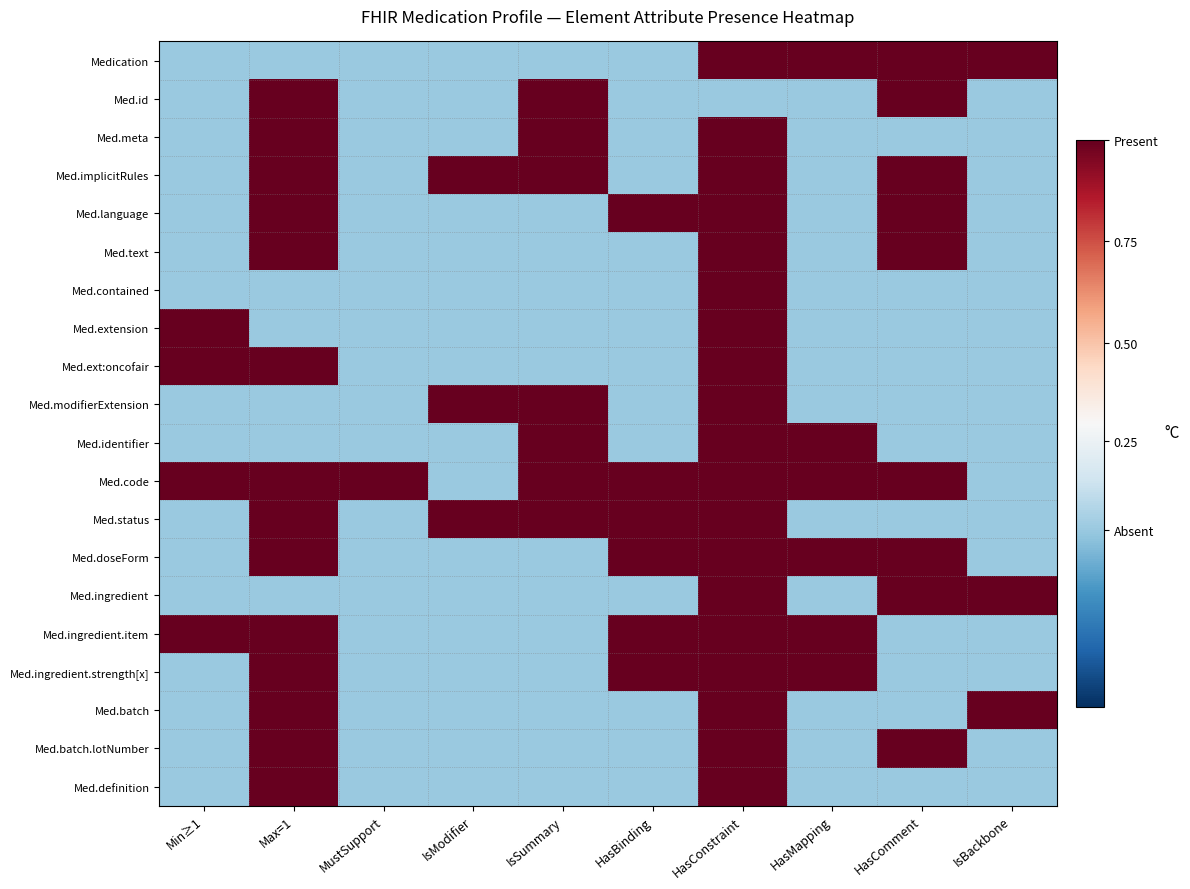

Reading left to right, what are all the values shown in this chart?

Medication: Min≥1=0	Max=1=0	MustSupport=0	IsModifier=0	IsSummary=0	HasBinding=0	HasConstraint=1	HasMapping=1	HasComment=1	IsBackbone=1
Med.id: Min≥1=0	Max=1=1	MustSupport=0	IsModifier=0	IsSummary=1	HasBinding=0	HasConstraint=0	HasMapping=0	HasComment=1	IsBackbone=0
Med.meta: Min≥1=0	Max=1=1	MustSupport=0	IsModifier=0	IsSummary=1	HasBinding=0	HasConstraint=1	HasMapping=0	HasComment=0	IsBackbone=0
Med.implicitRules: Min≥1=0	Max=1=1	MustSupport=0	IsModifier=1	IsSummary=1	HasBinding=0	HasConstraint=1	HasMapping=0	HasComment=1	IsBackbone=0
Med.language: Min≥1=0	Max=1=1	MustSupport=0	IsModifier=0	IsSummary=0	HasBinding=1	HasConstraint=1	HasMapping=0	HasComment=1	IsBackbone=0
Med.text: Min≥1=0	Max=1=1	MustSupport=0	IsModifier=0	IsSummary=0	HasBinding=0	HasConstraint=1	HasMapping=0	HasComment=1	IsBackbone=0
Med.contained: Min≥1=0	Max=1=0	MustSupport=0	IsModifier=0	IsSummary=0	HasBinding=0	HasConstraint=1	HasMapping=0	HasComment=0	IsBackbone=0
Med.extension: Min≥1=1	Max=1=0	MustSupport=0	IsModifier=0	IsSummary=0	HasBinding=0	HasConstraint=1	HasMapping=0	HasComment=0	IsBackbone=0
Med.ext:oncofair: Min≥1=1	Max=1=1	MustSupport=0	IsModifier=0	IsSummary=0	HasBinding=0	HasConstraint=1	HasMapping=0	HasComment=0	IsBackbone=0
Med.modifierExtension: Min≥1=0	Max=1=0	MustSupport=0	IsModifier=1	IsSummary=1	HasBinding=0	HasConstraint=1	HasMapping=0	HasComment=0	IsBackbone=0
Med.identifier: Min≥1=0	Max=1=0	MustSupport=0	IsModifier=0	IsSummary=1	HasBinding=0	HasConstraint=1	HasMapping=1	HasComment=0	IsBackbone=0
Med.code: Min≥1=1	Max=1=1	MustSupport=1	IsModifier=0	IsSummary=1	HasBinding=1	HasConstraint=1	HasMapping=1	HasComment=1	IsBackbone=0
Med.status: Min≥1=0	Max=1=1	MustSupport=0	IsModifier=1	IsSummary=1	HasBinding=1	HasConstraint=1	HasMapping=0	HasComment=0	IsBackbone=0
Med.doseForm: Min≥1=0	Max=1=1	MustSupport=0	IsModifier=0	IsSummary=0	HasBinding=1	HasConstraint=1	HasMapping=1	HasComment=1	IsBackbone=0
Med.ingredient: Min≥1=0	Max=1=0	MustSupport=0	IsModifier=0	IsSummary=0	HasBinding=0	HasConstraint=1	HasMapping=0	HasComment=1	IsBackbone=1
Med.ingredient.item: Min≥1=1	Max=1=1	MustSupport=0	IsModifier=0	IsSummary=0	HasBinding=1	HasConstraint=1	HasMapping=1	HasComment=0	IsBackbone=0
Med.ingredient.strength[x]: Min≥1=0	Max=1=1	MustSupport=0	IsModifier=0	IsSummary=0	HasBinding=1	HasConstraint=1	HasMapping=1	HasComment=0	IsBackbone=0
Med.batch: Min≥1=0	Max=1=1	MustSupport=0	IsModifier=0	IsSummary=0	HasBinding=0	HasConstraint=1	HasMapping=0	HasComment=0	IsBackbone=1
Med.batch.lotNumber: Min≥1=0	Max=1=1	MustSupport=0	IsModifier=0	IsSummary=0	HasBinding=0	HasConstraint=1	HasMapping=0	HasComment=1	IsBackbone=0
Med.definition: Min≥1=0	Max=1=1	MustSupport=0	IsModifier=0	IsSummary=0	HasBinding=0	HasConstraint=1	HasMapping=0	HasComment=0	IsBackbone=0